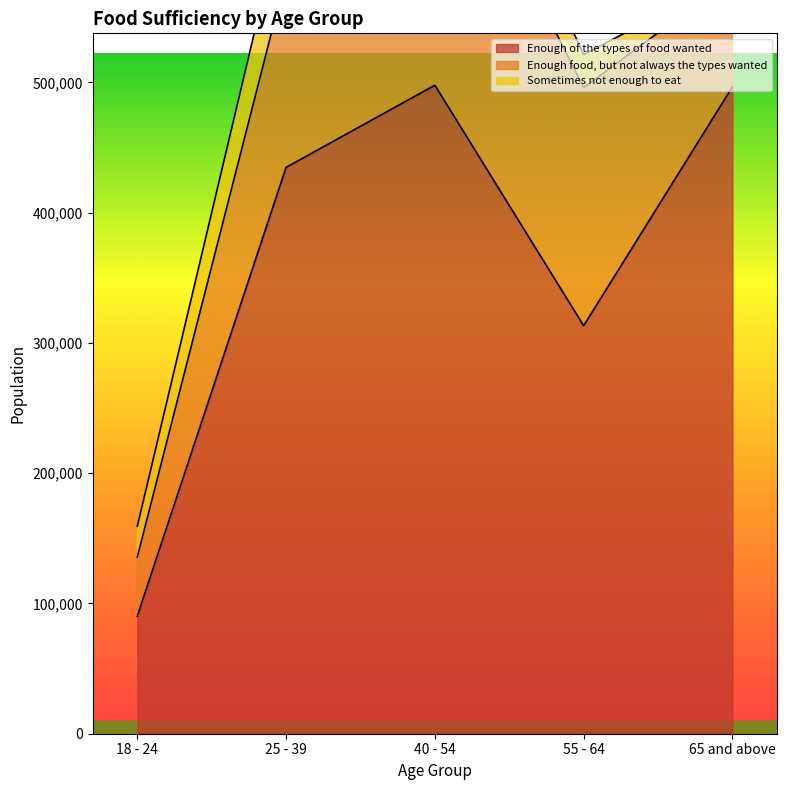

Reading left to right, extract all data points from this chart.

Enough of the types of food wanted: 18 - 24=90323	25 - 39=434765	40 - 54=497851	55 - 64=313224	65 and above=496539
Enough food, but not always the types wanted: 18 - 24=45291	25 - 39=147181	40 - 54=225410	55 - 64=182809	65 and above=83610
Sometimes not enough to eat: 18 - 24=23636	25 - 39=58968	40 - 54=47929	55 - 64=25304	65 and above=991